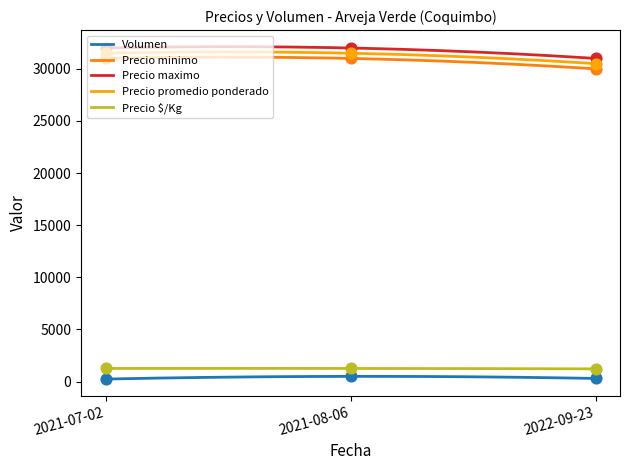

Which series reaches the maximum Y coordinate?

Precio maximo